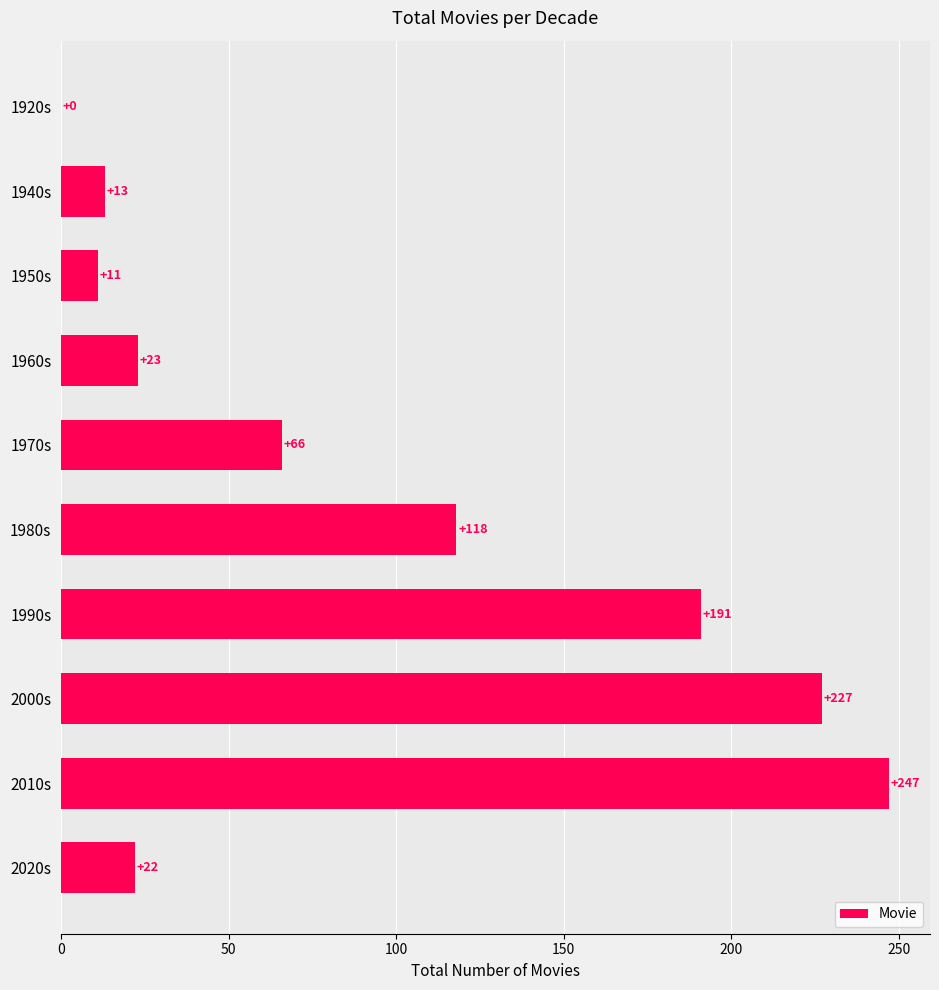

True or false: the data shows 58 at 1990s.

False